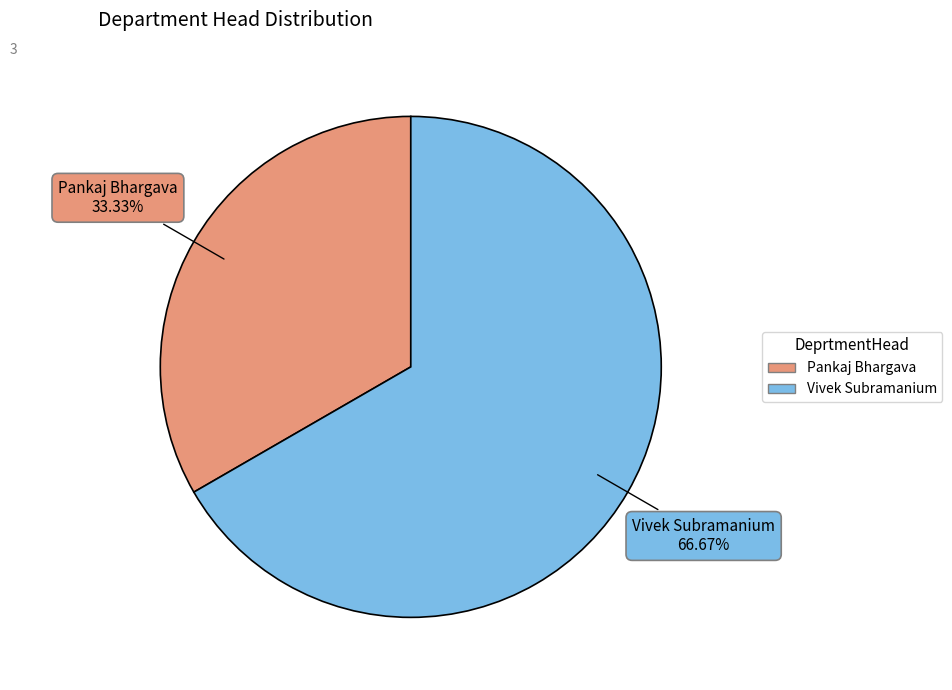

Combined, what portion of the pie is Vivek Subramanium and Pankaj Bhargava?

100.0%